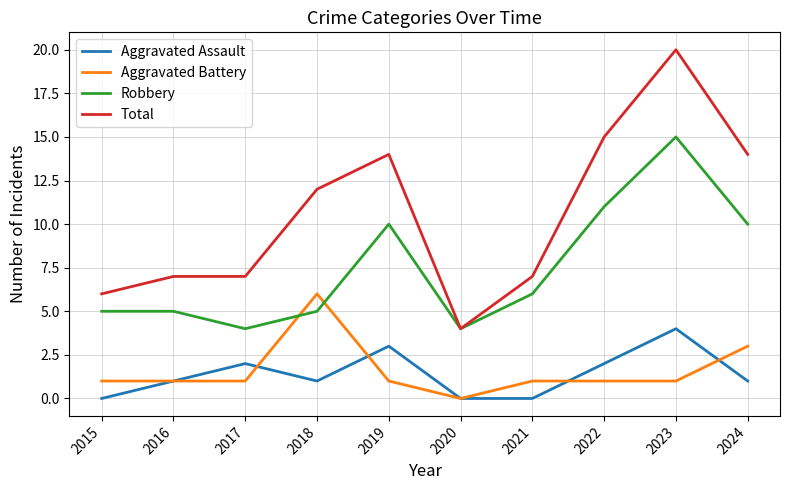

True or false: Aggravated Assault and Robbery intersect in this chart.

False